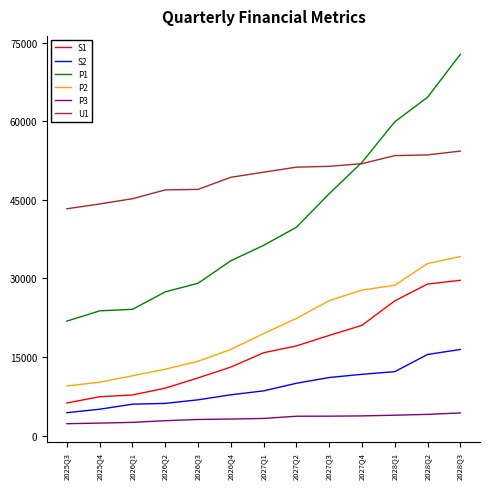

At 2027Q2, list the series in order from largest to smallest.

U1, P1, P2, S1, S2, P3